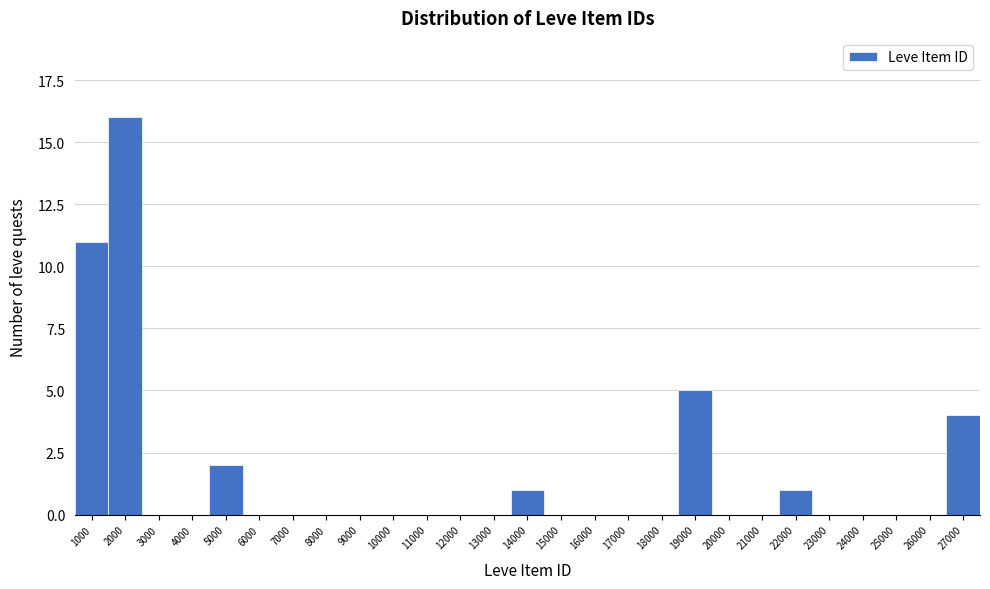

Reading left to right, extract all data points from this chart.

1000=11	2000=16	3000=0	4000=0	5000=2	6000=0	7000=0	8000=0	9000=0	10000=0	11000=0	12000=0	13000=0	14000=1	15000=0	16000=0	17000=0	18000=0	19000=5	20000=0	21000=0	22000=1	23000=0	24000=0	25000=0	26000=0	27000=4